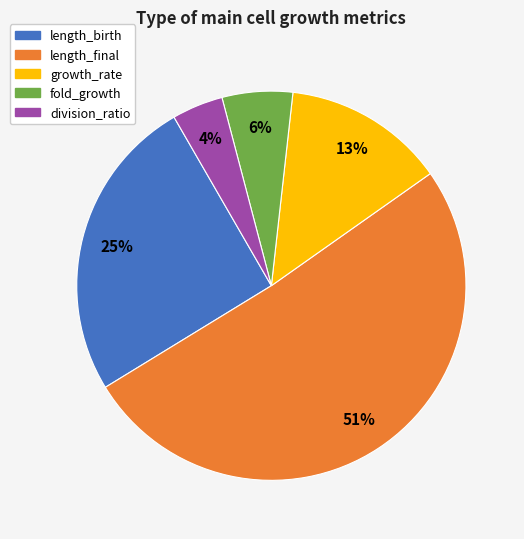

Which slice is the largest?

length_final